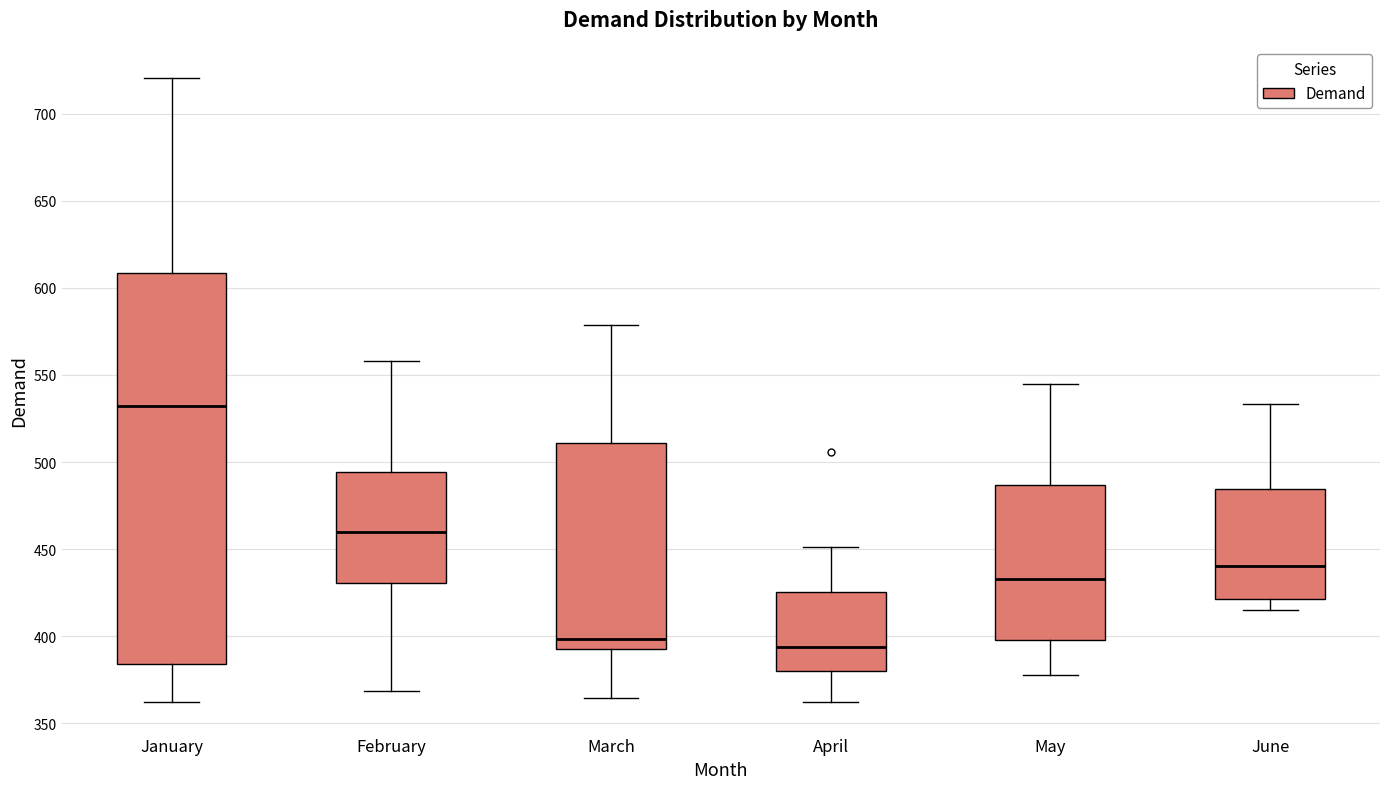

Where does the median line of the box for January sit on the y-axis? The values are not printed on the chart, so give them approximately, as read against the axis.

530